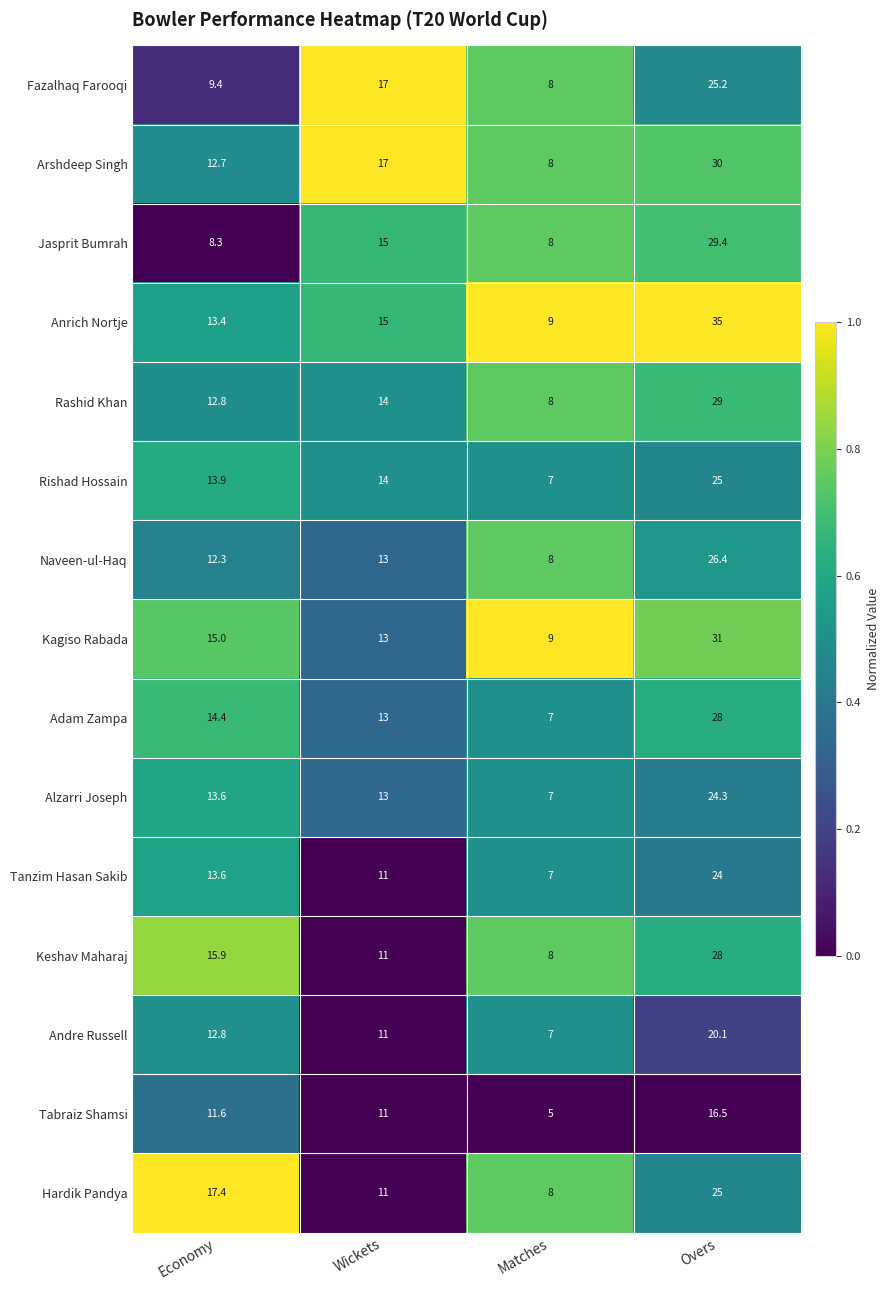

At which category is the sum across all series the highest?

Overs